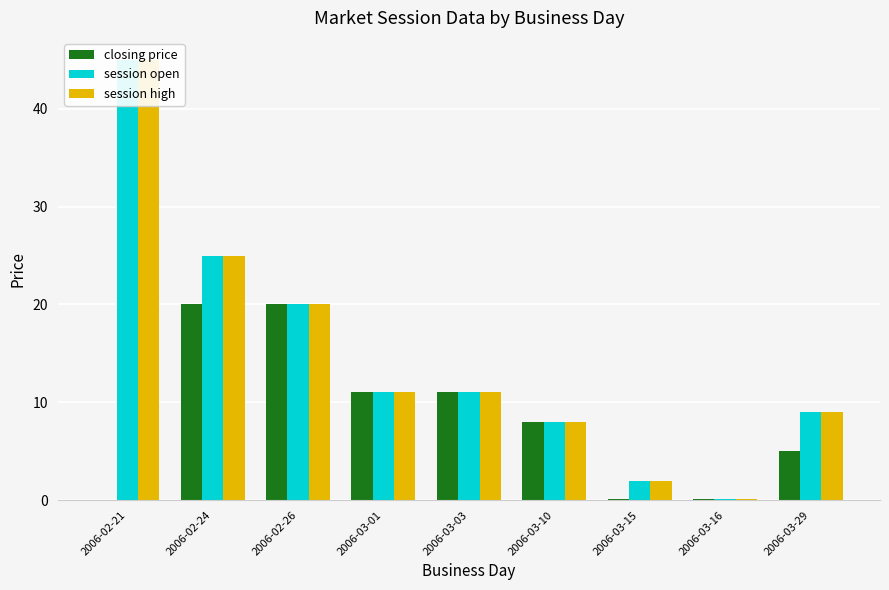

How many series are shown in this chart?

3